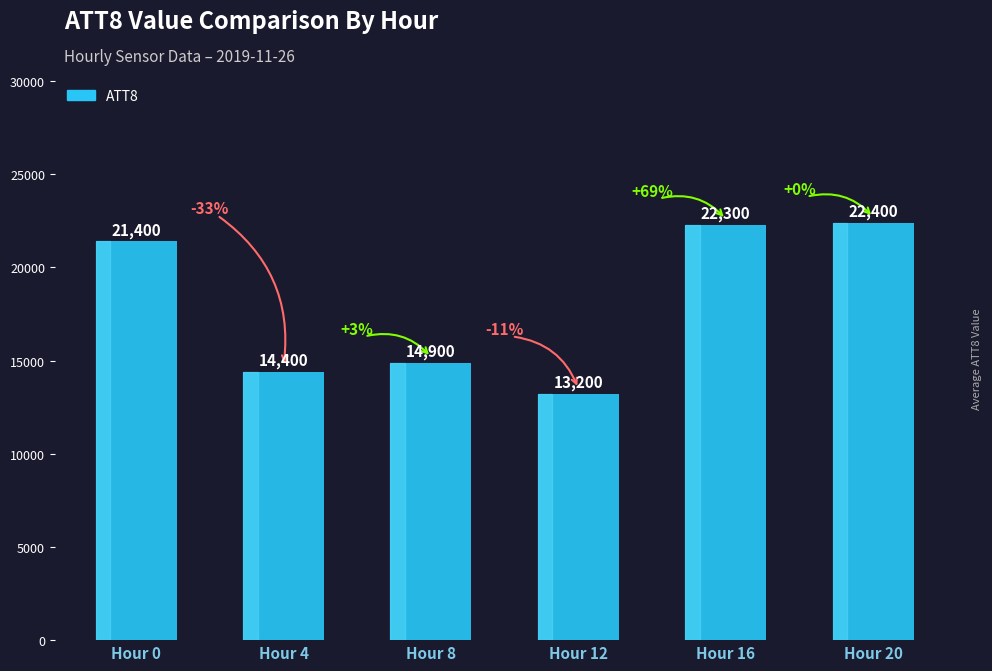

What is the smallest value displayed?

13200